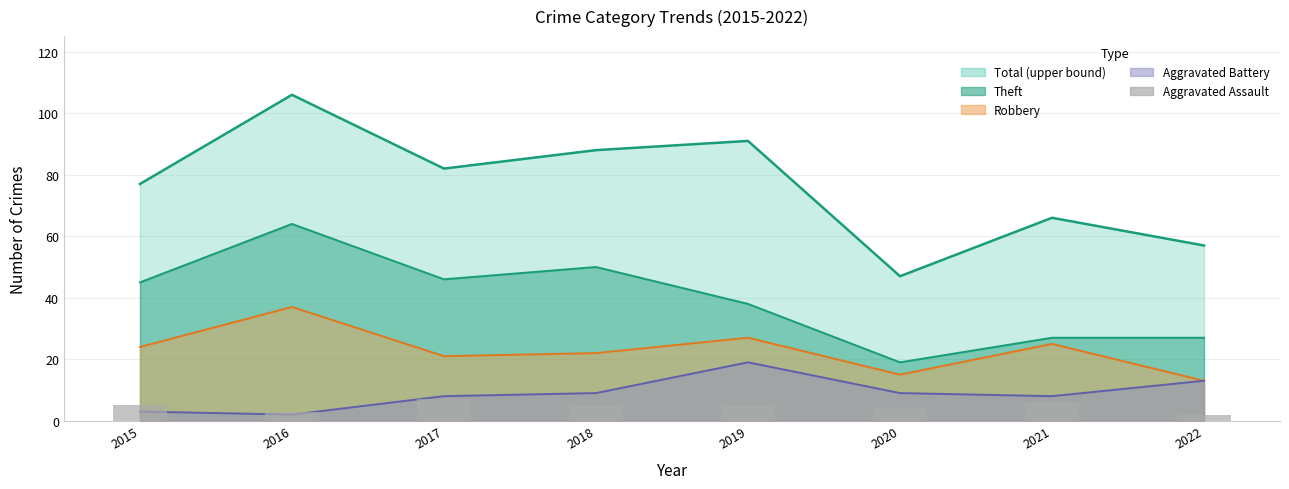

True or false: the data shows 5 at 2018.

True